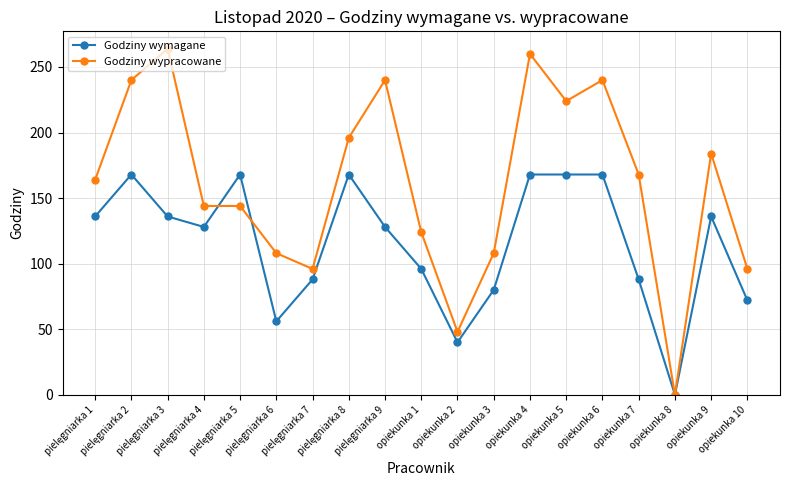

What is the label of the 2nd point from the right?

opiekunka 9